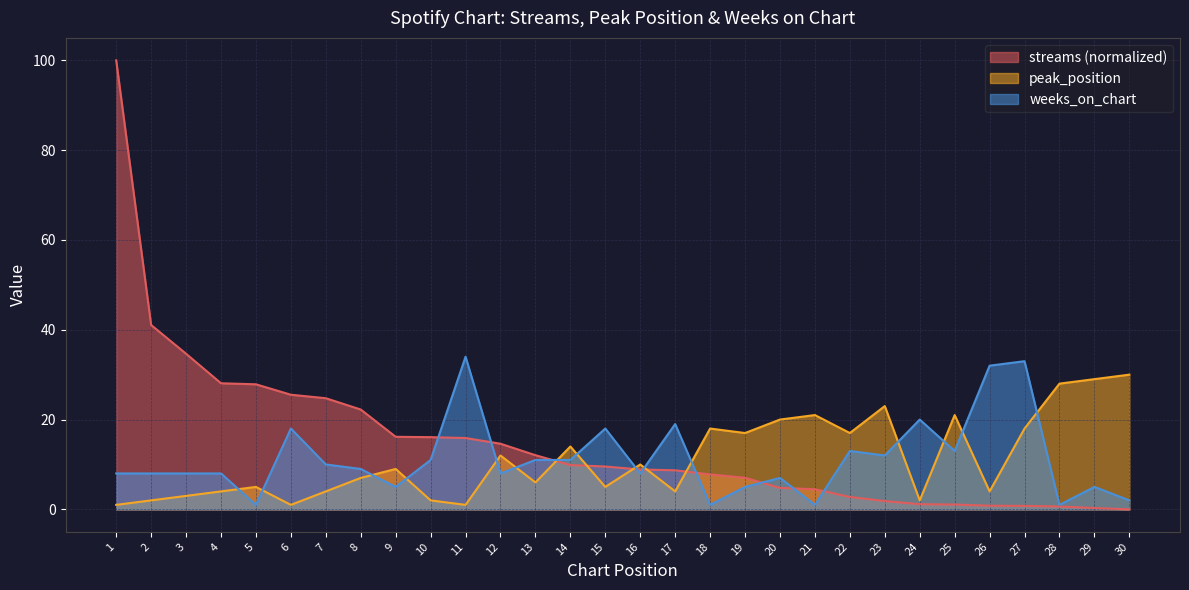

Which series has the largest total across all categories?

streams (normalized)